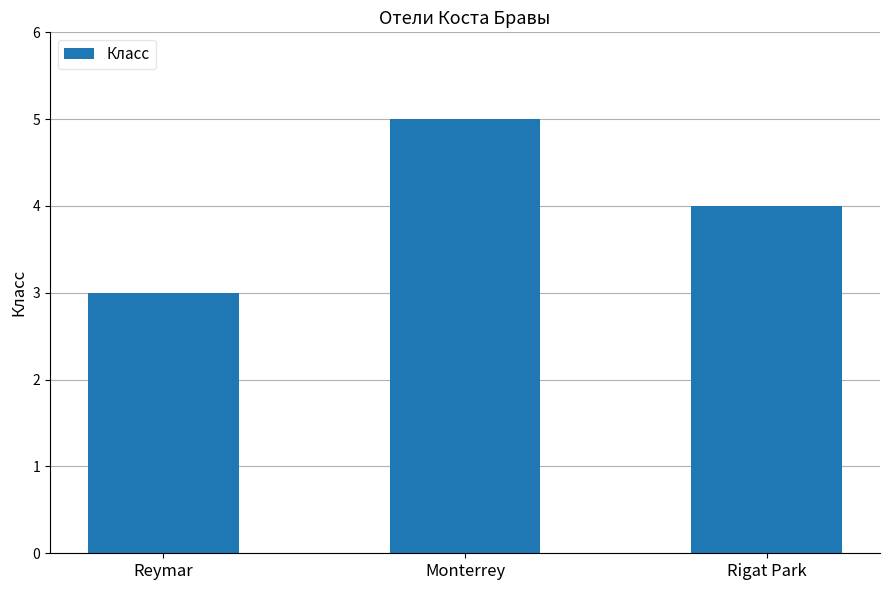

How many data points does each series have?

3